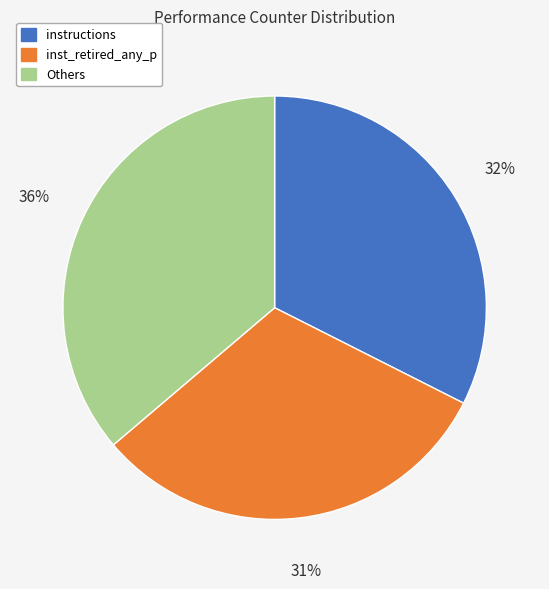

What percentage is the instructions slice, to the nearest percent?

32%